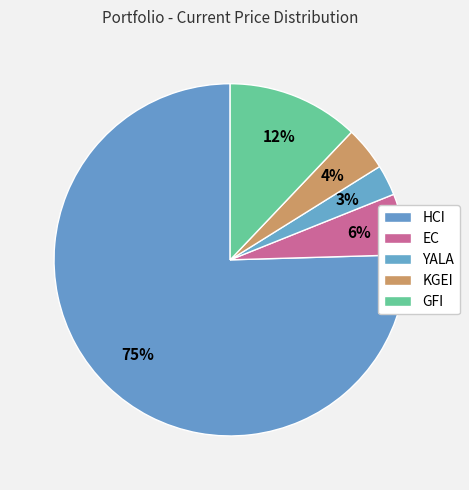

What is the ratio of the value at KGEI to the value at GFI?

0.3